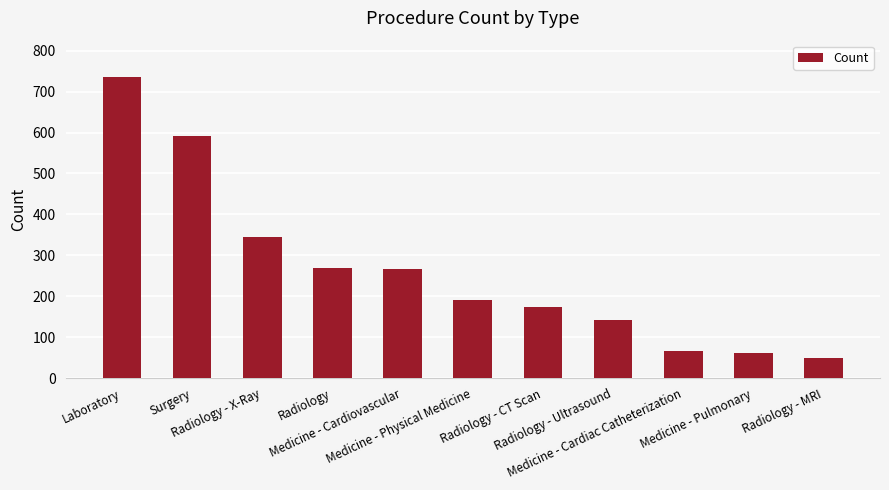

What is the sum of all values?

2896